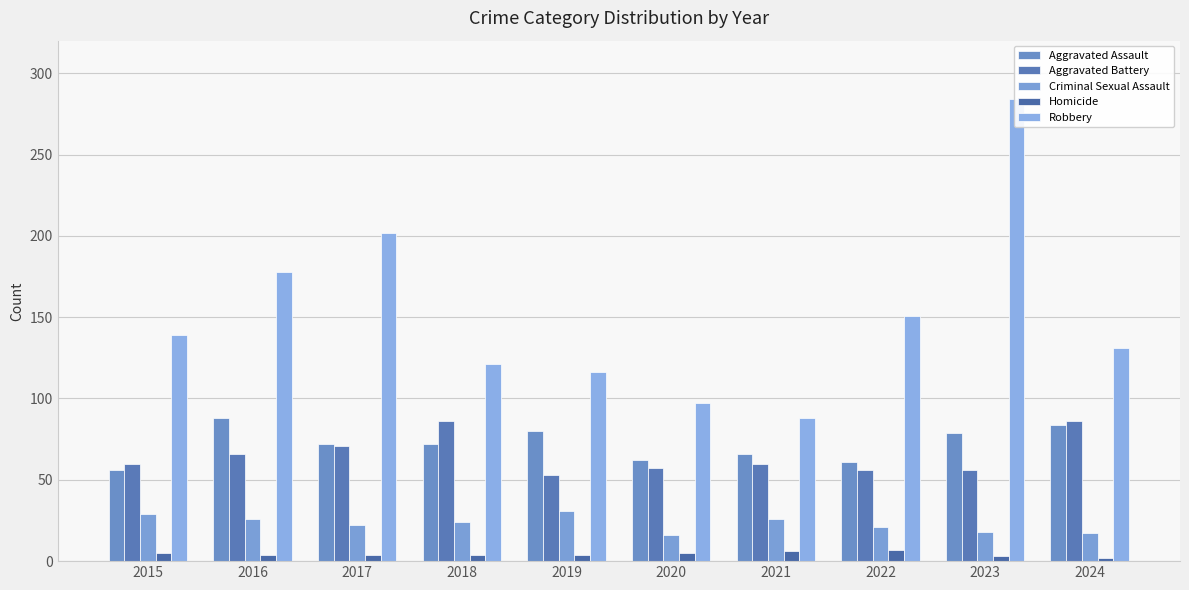

What is the value of the Robbery bar at the 3rd from the left?

202